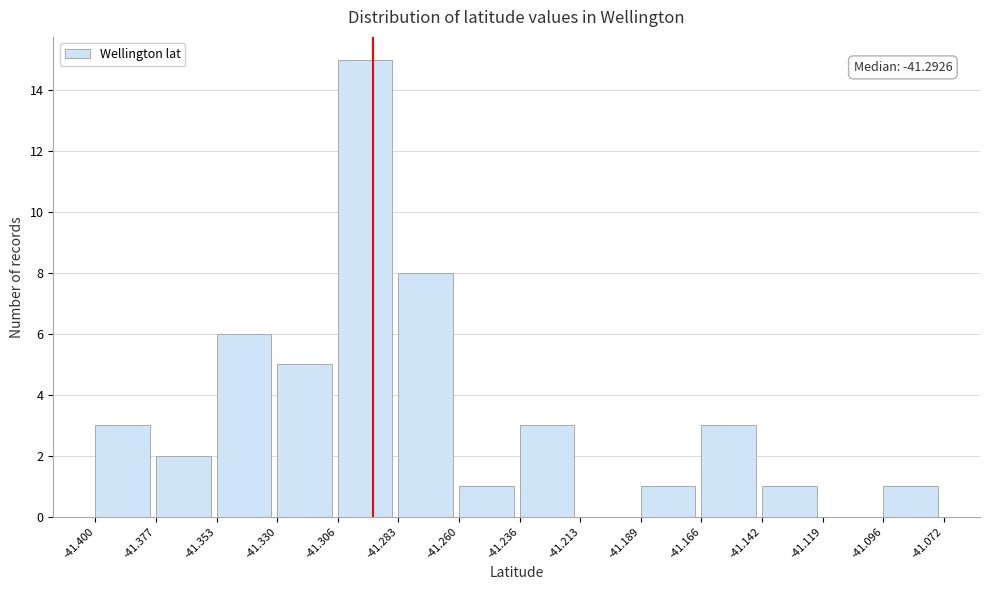

Over which range of the x-axis is the bar tallest?

-41.306 to -41.283